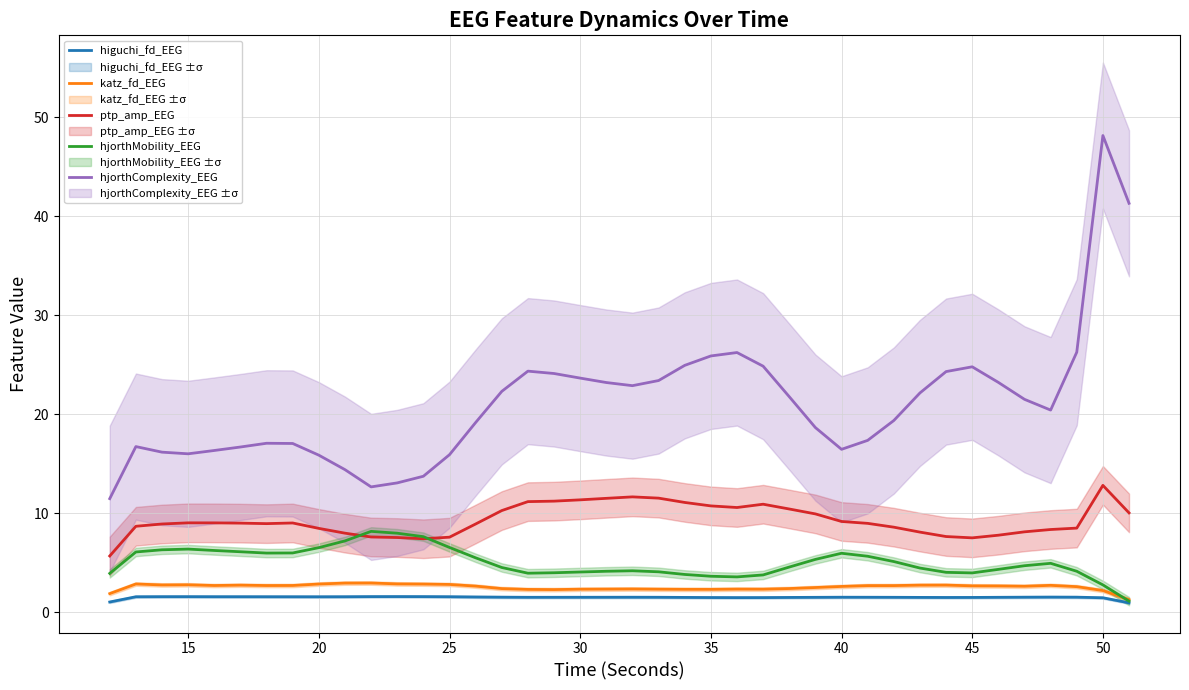

What is the average value of the ptp_amp_EEG series?

9.3